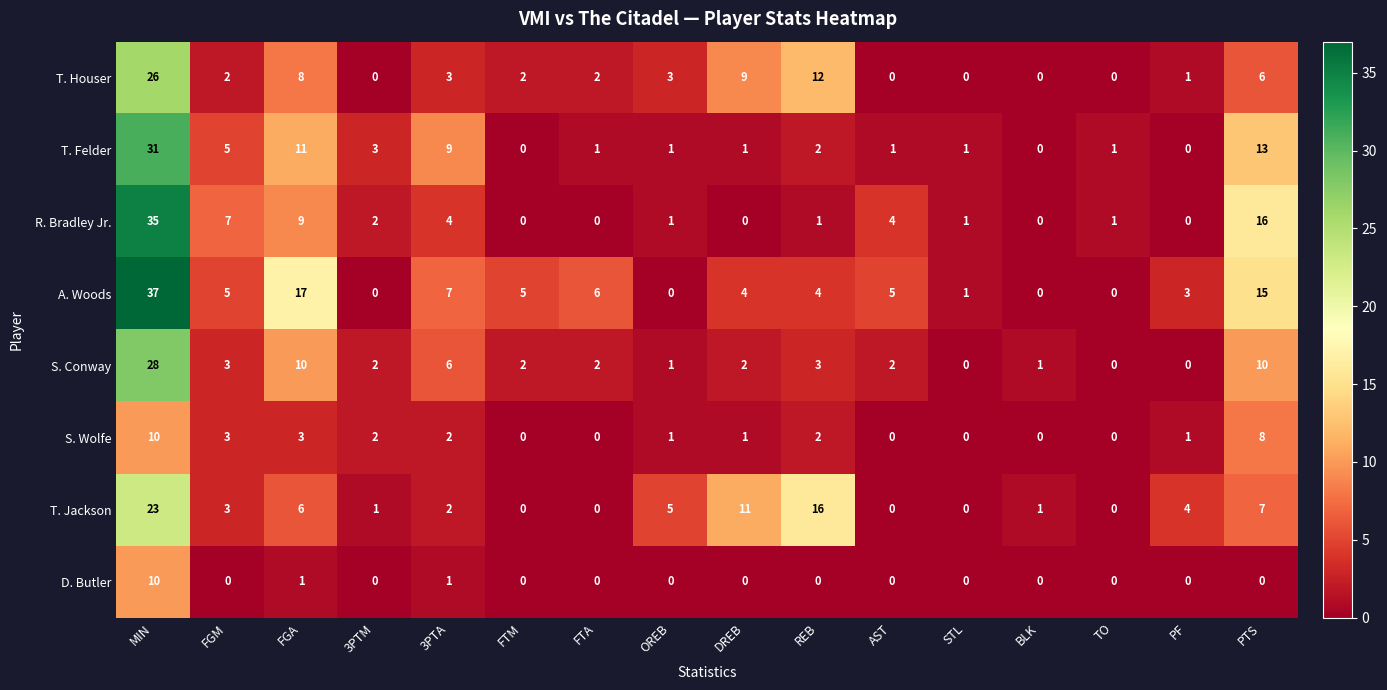

What is the total value across all series at PTS?

75